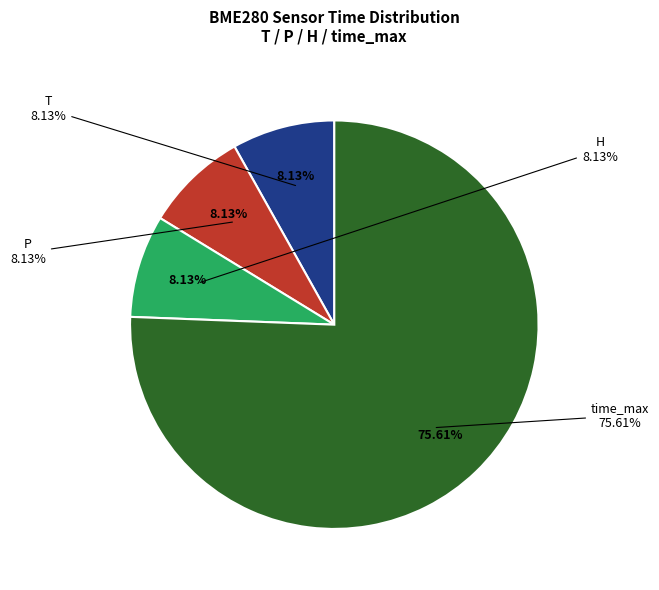

What is the ratio of the value at H to the value at P?

1.0